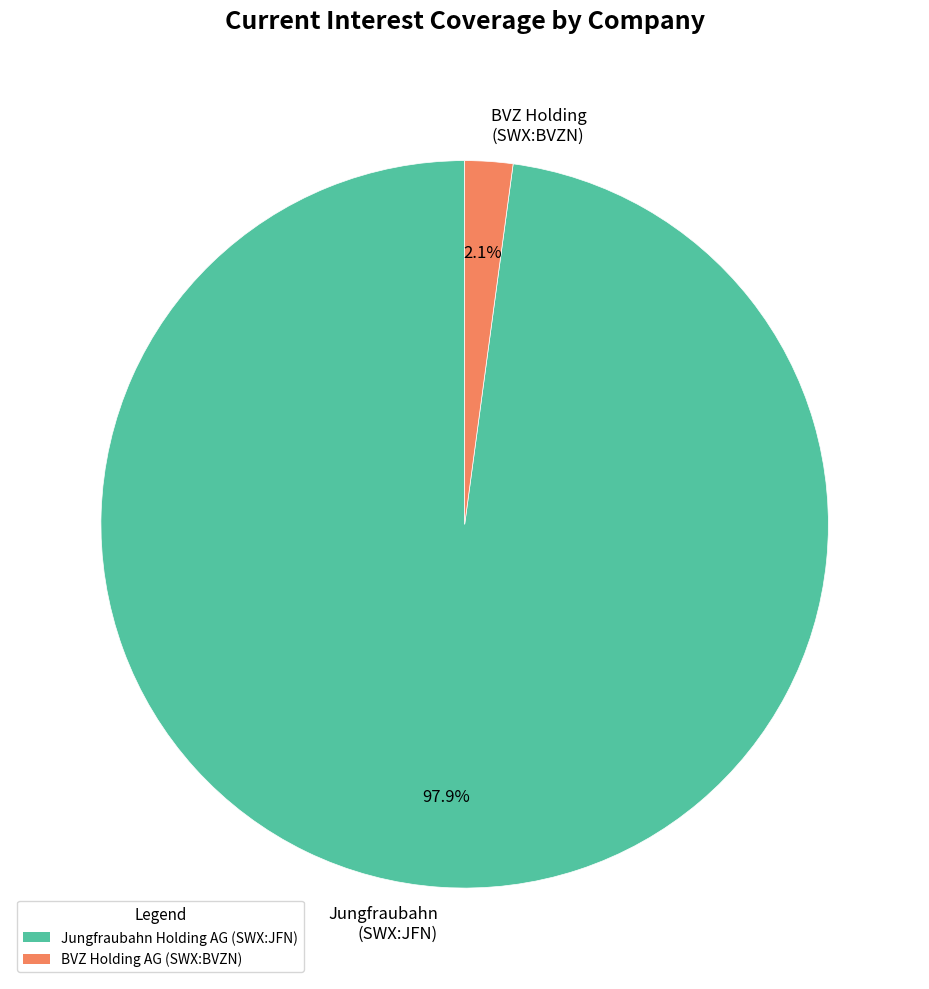

What is the total percentage of Jungfraubahn (SWX:JFN) and BVZ Holding (SWX:BVZN)?

100.0%